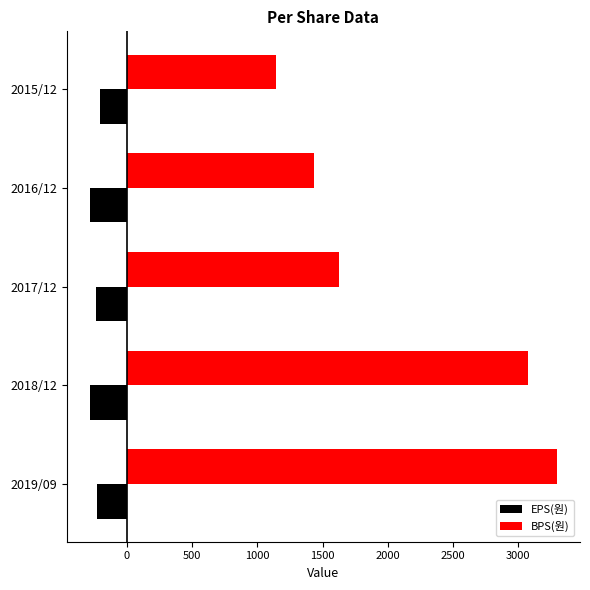

Where is BPS(원) nearest to the value 2217?

2017/12